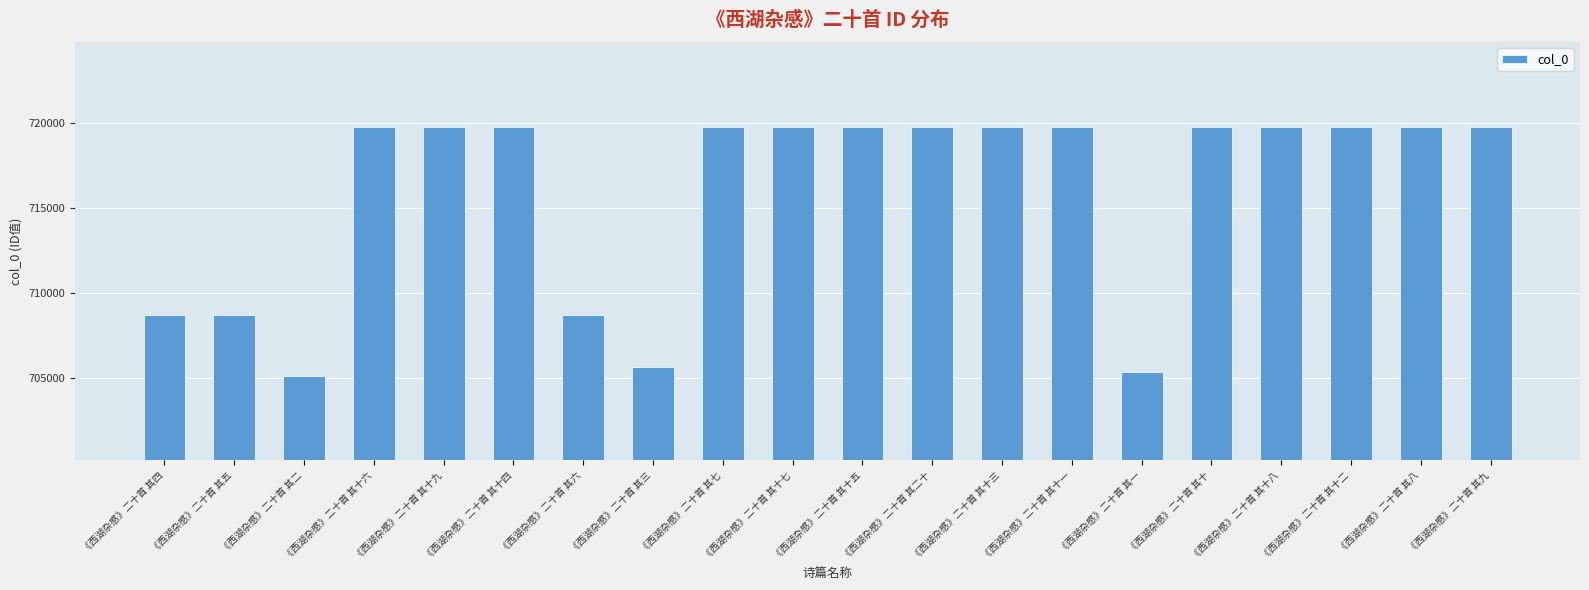

What is the maximum value shown in the chart?

719790